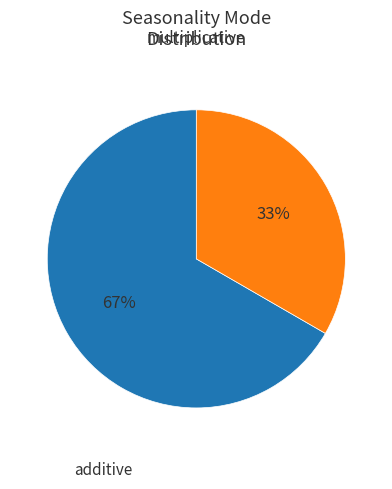

Rank the categories by value from lowest to highest.

additive, multiplicative